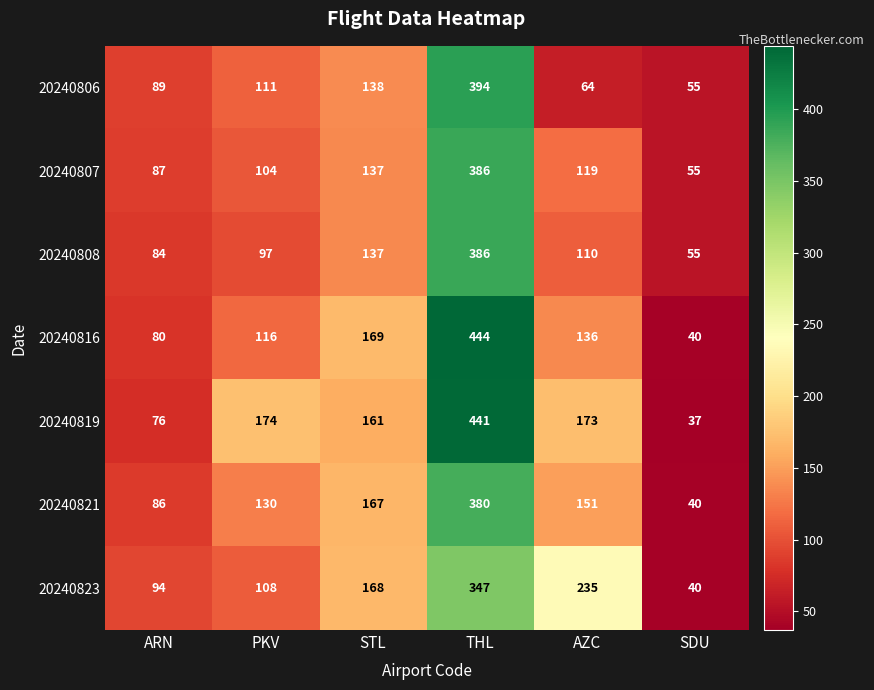

What is the difference between the 20240806 values at THL and STL?

256